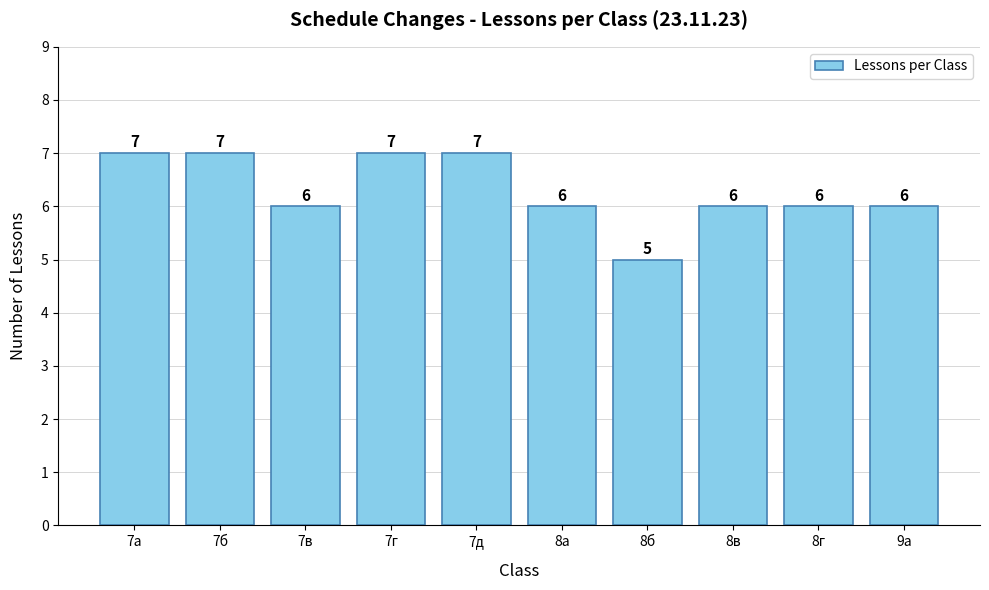

What is the maximum value shown in the chart?

7